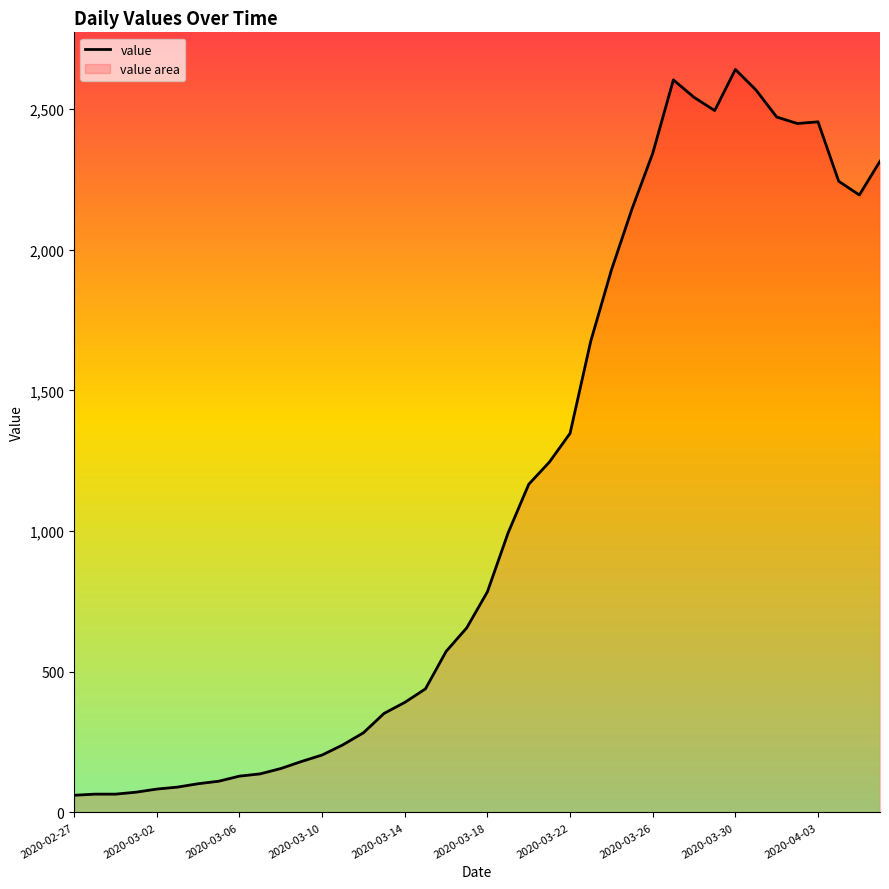

What is the change in value from 2020-03-01 to 2020-03-16?

+500